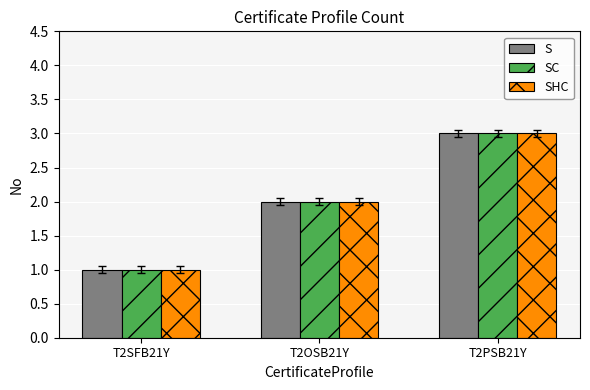

Is the value of SHC at T2PSB21Y greater than the value of SC at T2OSB21Y?

Yes